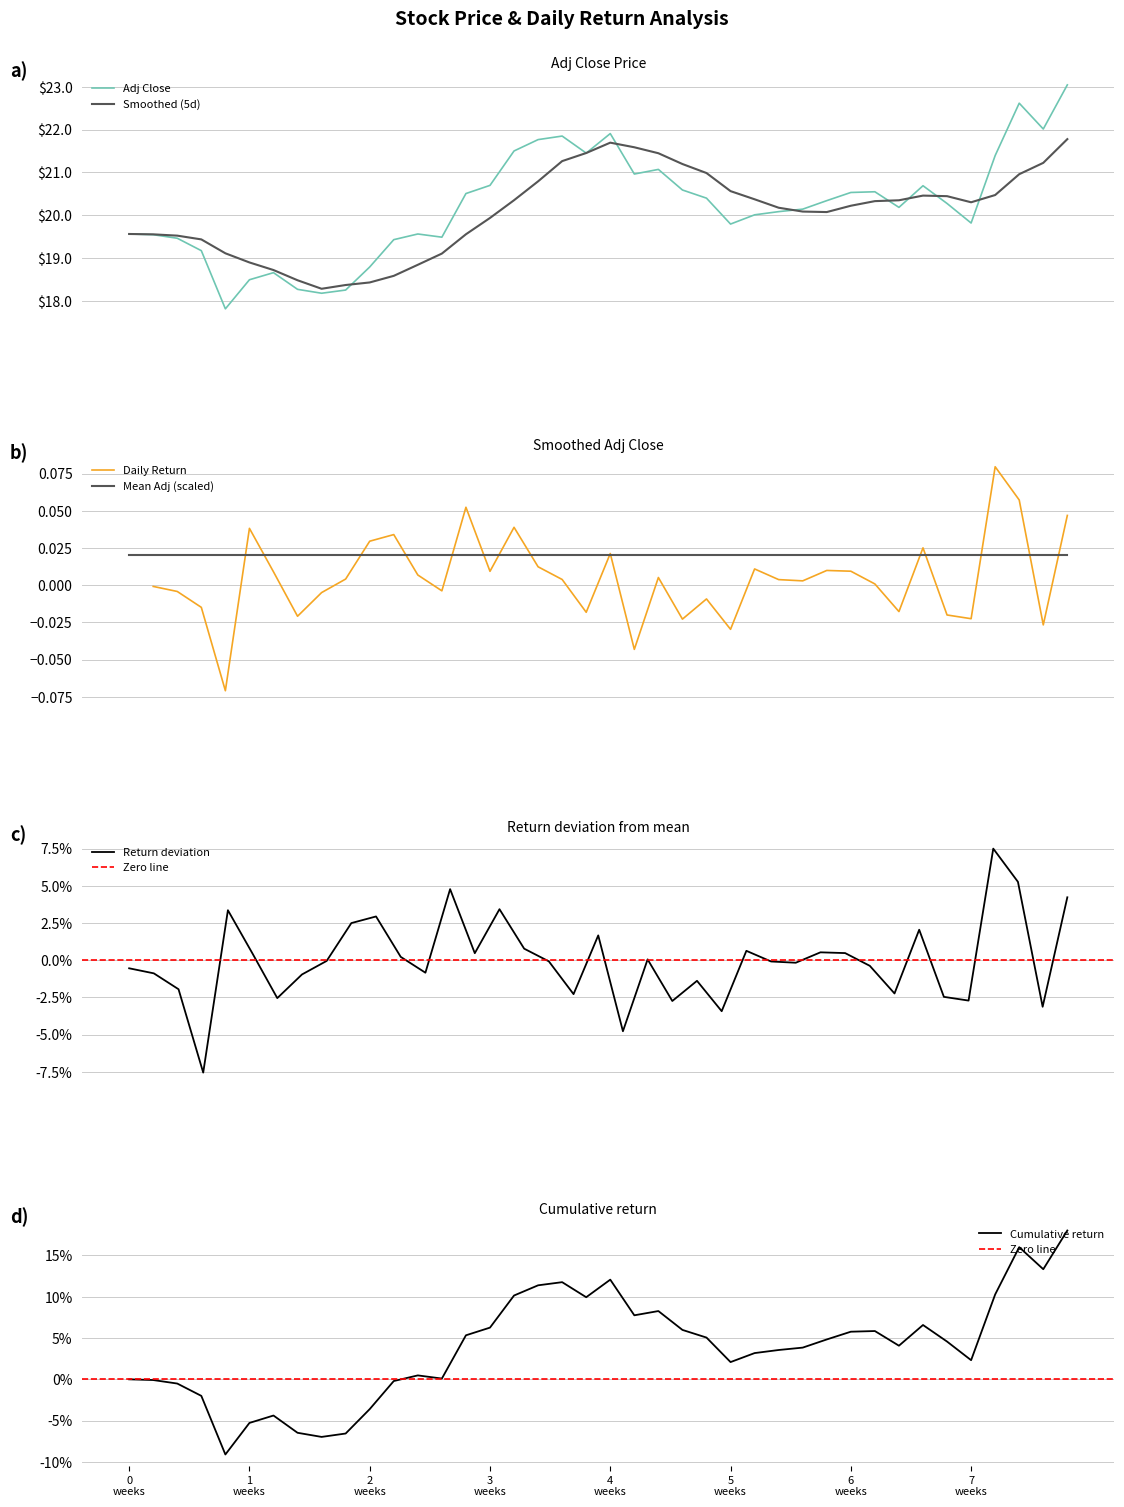

What is the sum of all values?

808.9